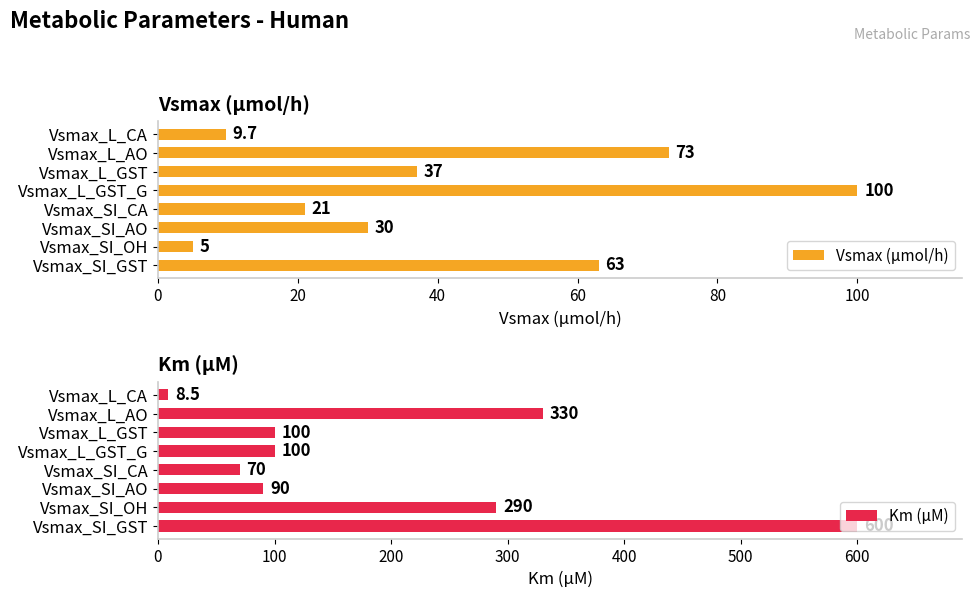

Where is Vsmax (μmol/h) nearest to the value 52?

Vsmax_SI_GST